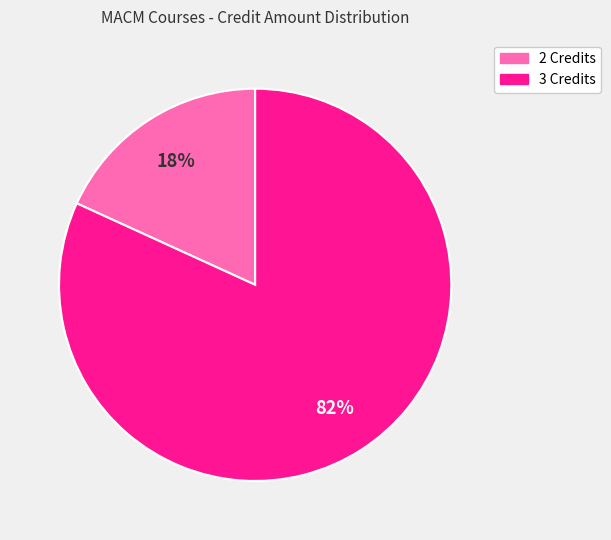

Is there any slice that represents more than half of the pie?

Yes